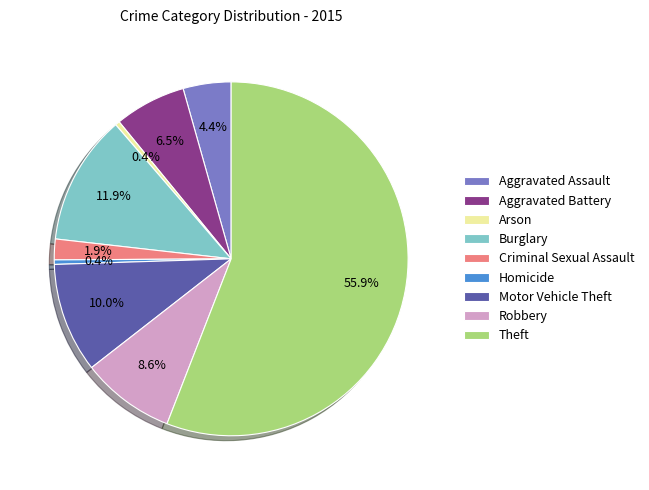

Is it true that Arson is 0% of the pie?

True